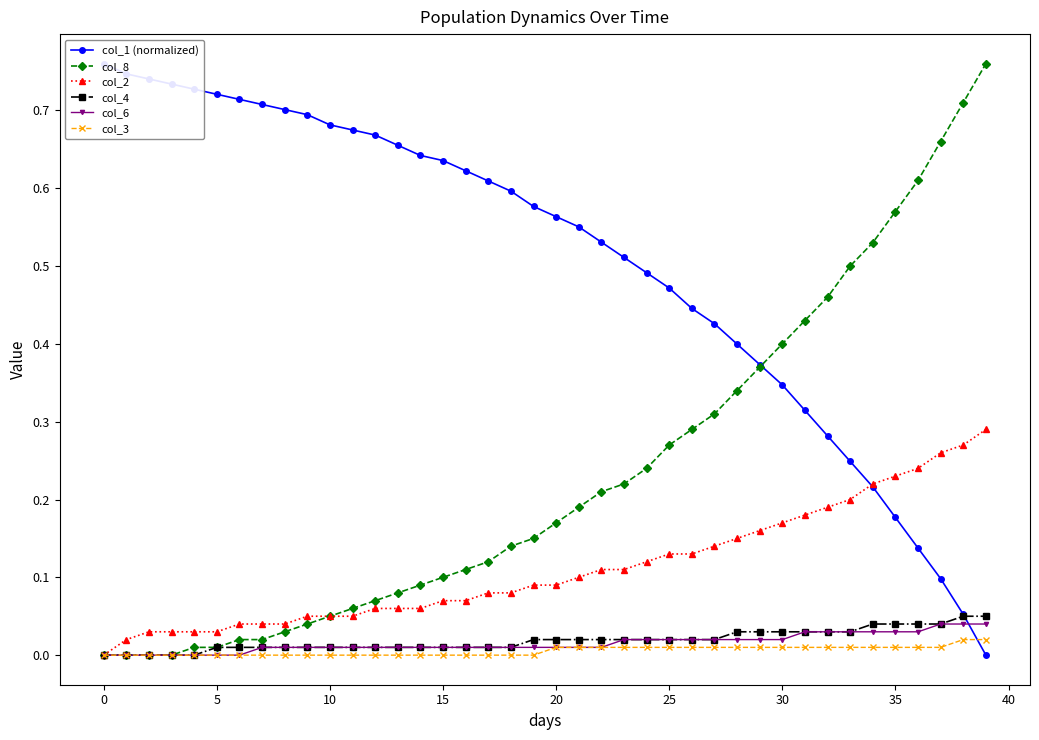

How many positive values does the col_1 (normalized) series have?

39